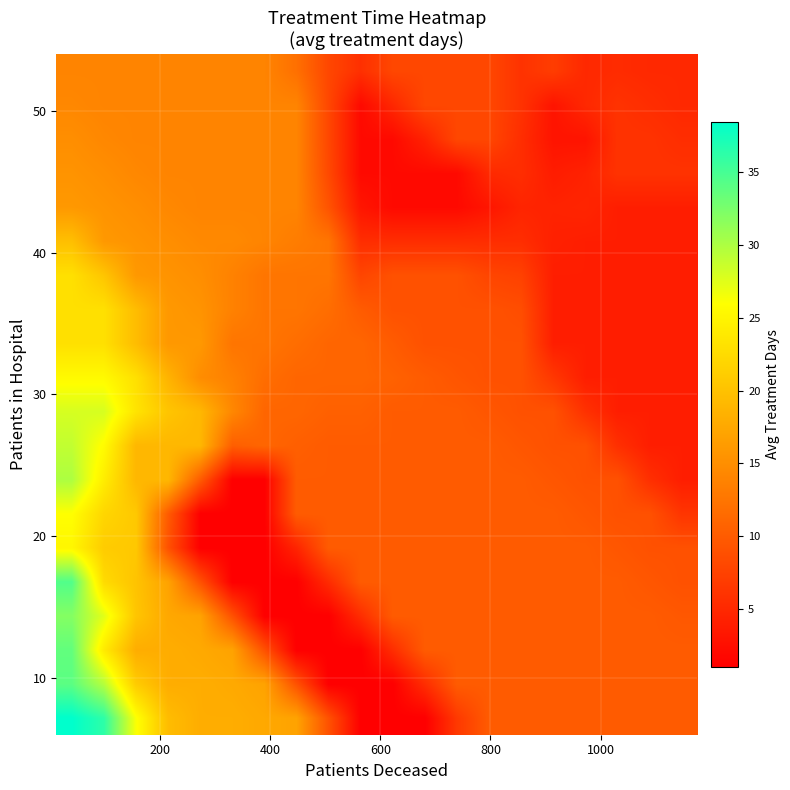

What is the greatest value displayed?

38.5